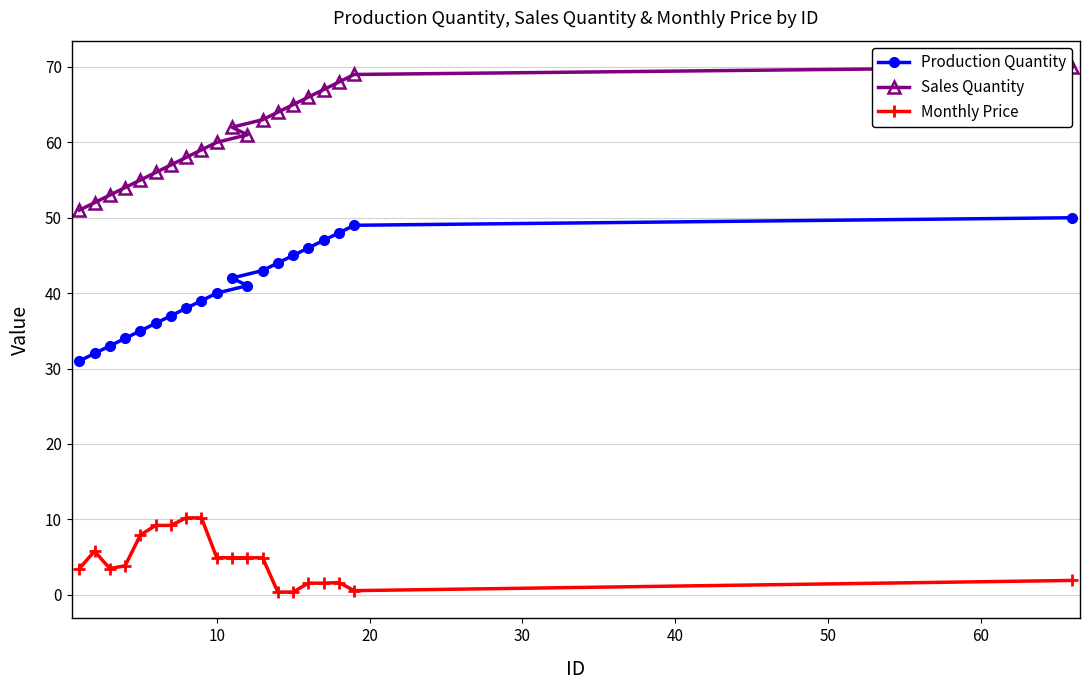

Rank the series by their average value, from lowest to highest.

Monthly Price, Production Quantity, Sales Quantity